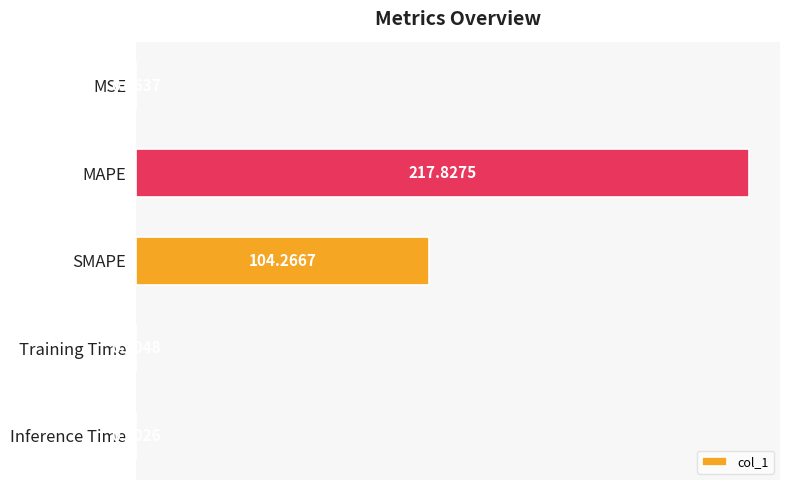

How many distinct data groups are displayed?

1